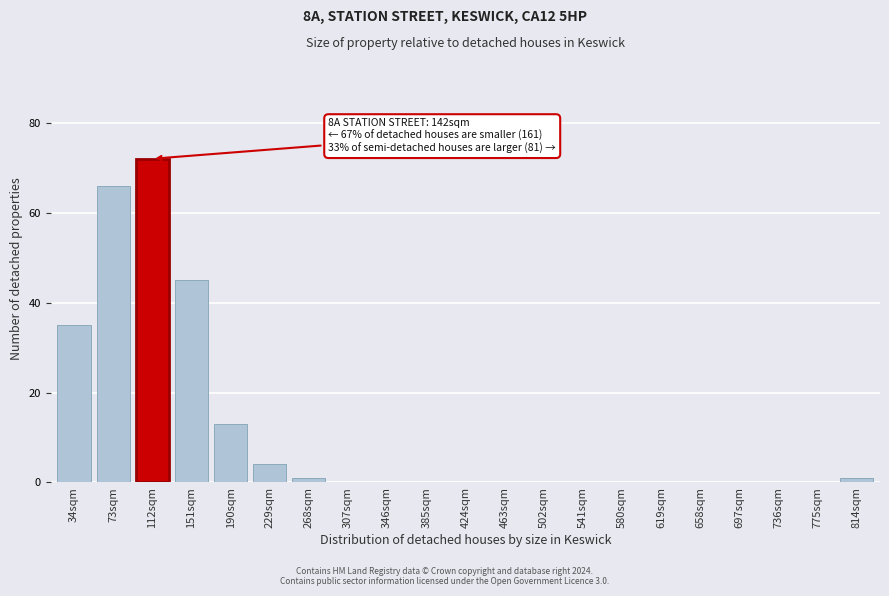

Reading left to right, list all the values displayed in this chart.

34sqm=35	73sqm=66	112sqm=72	151sqm=45	190sqm=13	229sqm=4	268sqm=1	307sqm=0	346sqm=0	385sqm=0	424sqm=0	463sqm=0	502sqm=0	541sqm=0	580sqm=0	619sqm=0	658sqm=0	697sqm=0	736sqm=0	775sqm=0	814sqm=1